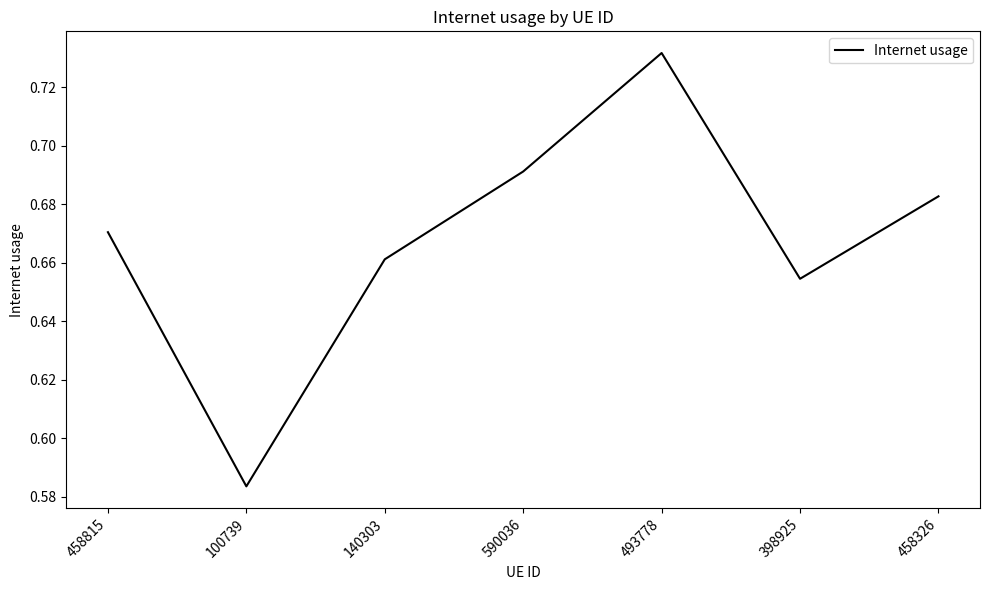

How many interior local valleys (lower than both neighbors) does the data have?

2